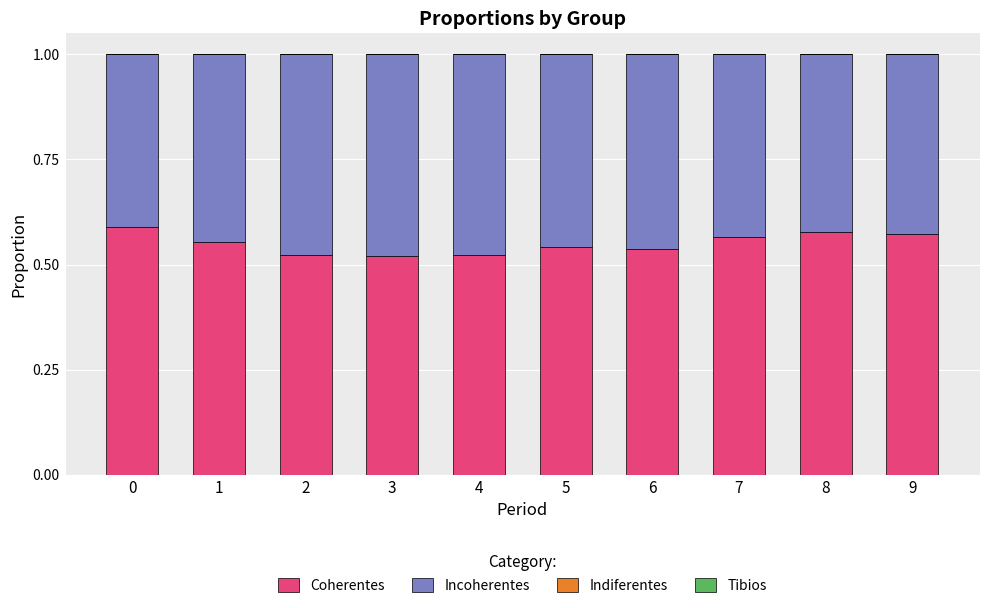

Are the bars horizontal?

No